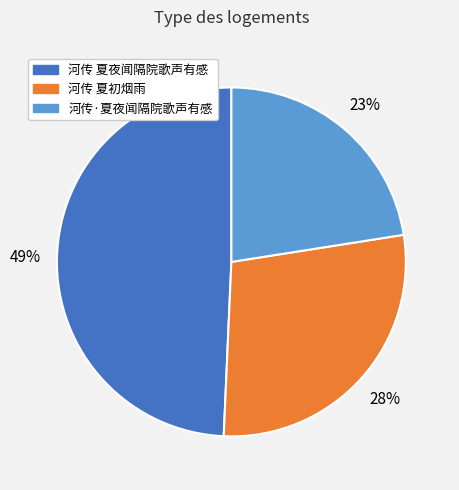

Which has a higher value, 河传·夏夜闻隔院歌声有感 or 河传 夏初烟雨?

河传 夏初烟雨